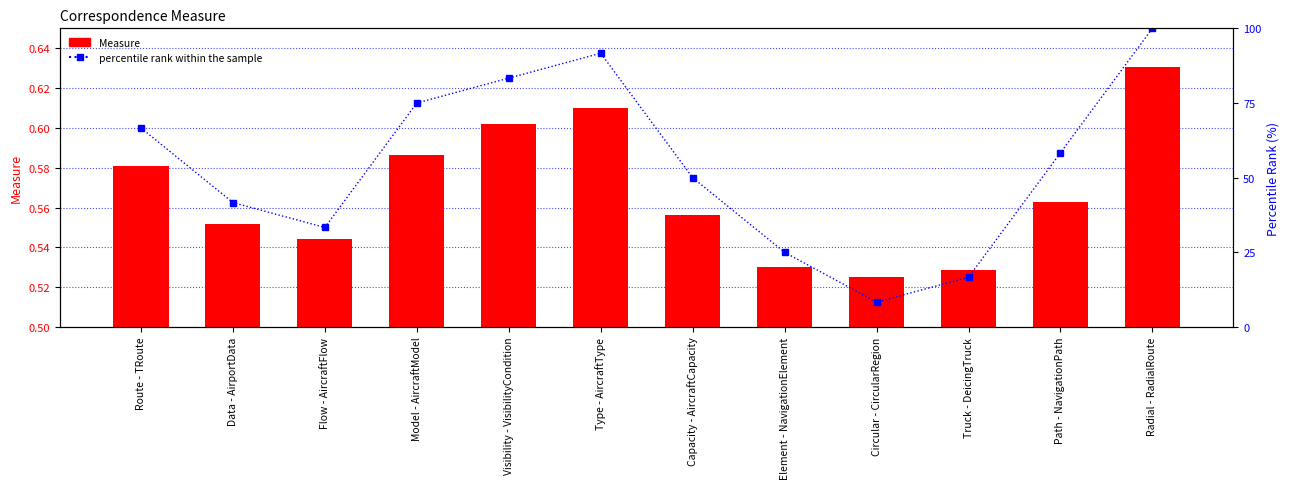

What value does the Measure series have at Circular - CircularRegion?

0.5